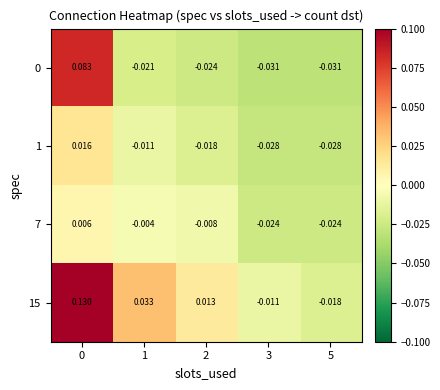

Count the number of data series in this chart.

4